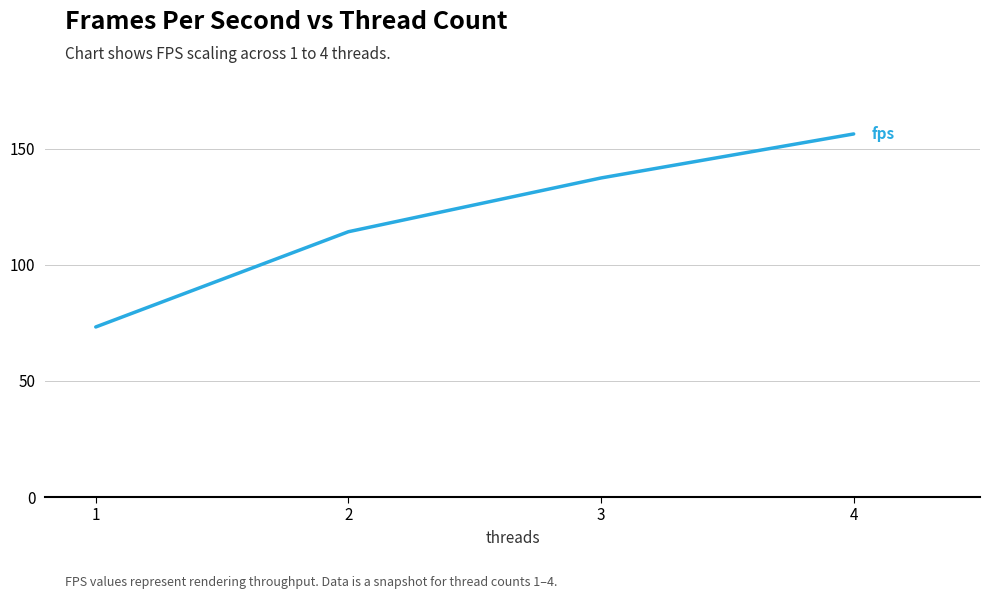

Reading left to right, transcribe all the data shown in this chart.

1=73.2	2=114.2	3=137.4	4=156.3